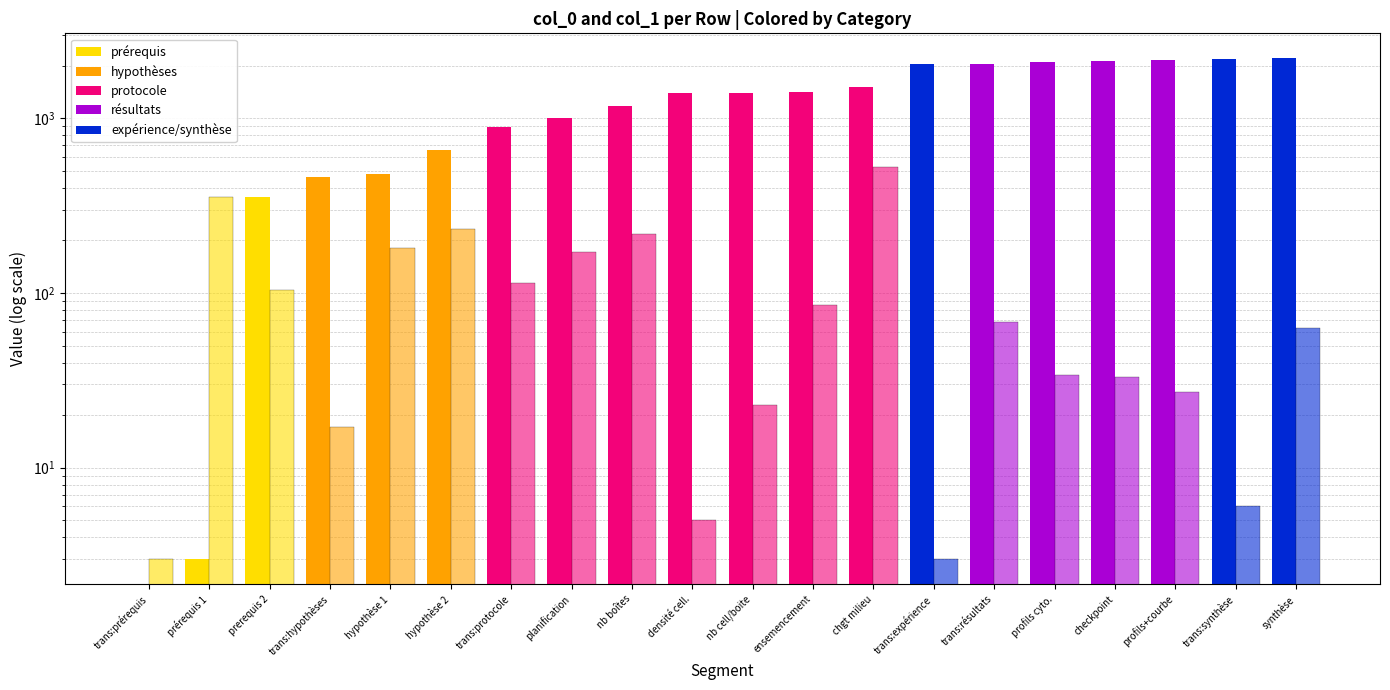

Reading left to right, what are all the values shown in this chart?

col_0 (start): 0	3	356	460	477	657	891	1005	1177	1396	1401	1424	1509	2033	2036	2104	2138	2171	2198	2204
col_1 (duration): 3	353	104	17	180	234	114	172	219	5	23	85	524	3	68	34	33	27	6	63